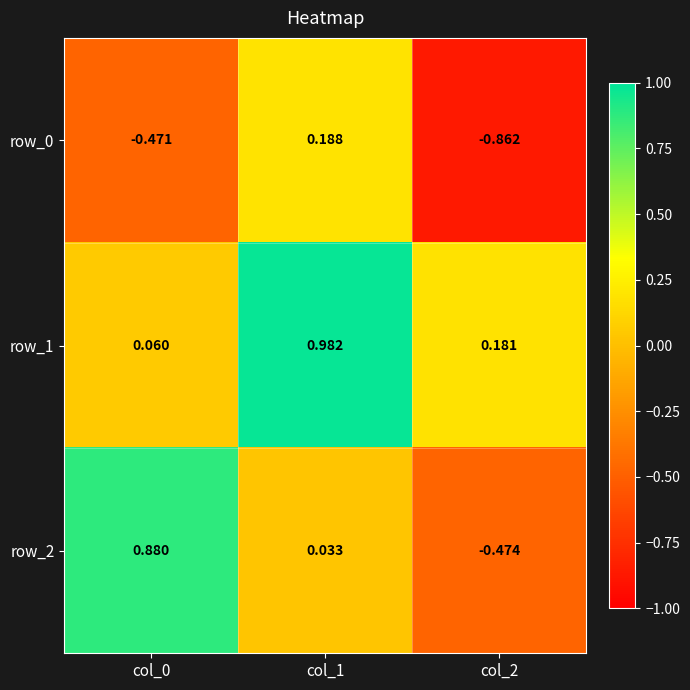

Where is row_0 nearest to the value 0?

col_1